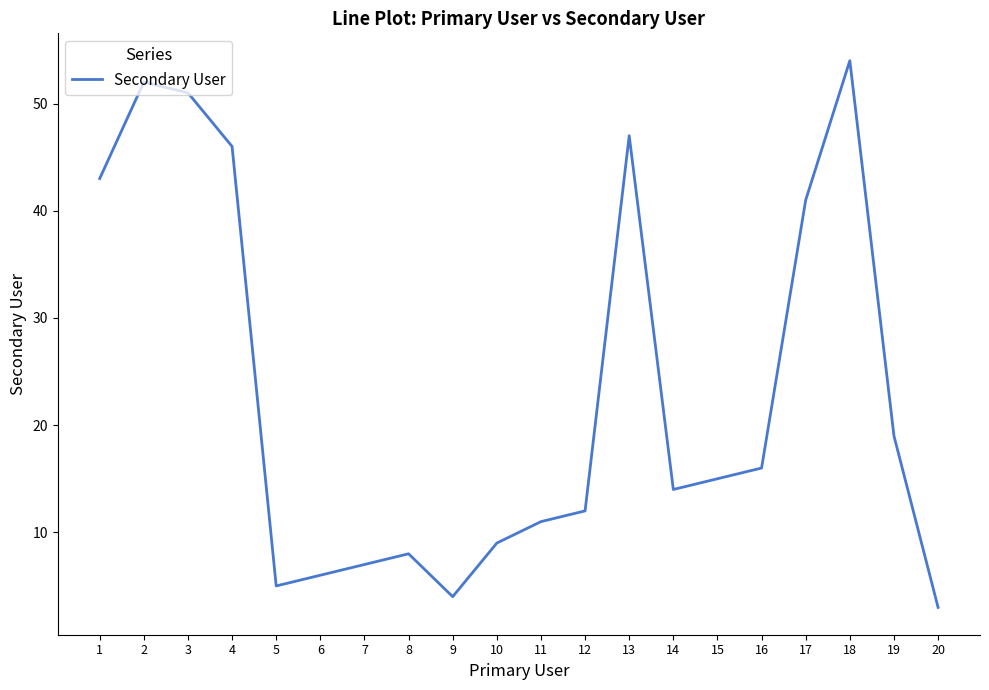

What is the smallest value displayed?

3